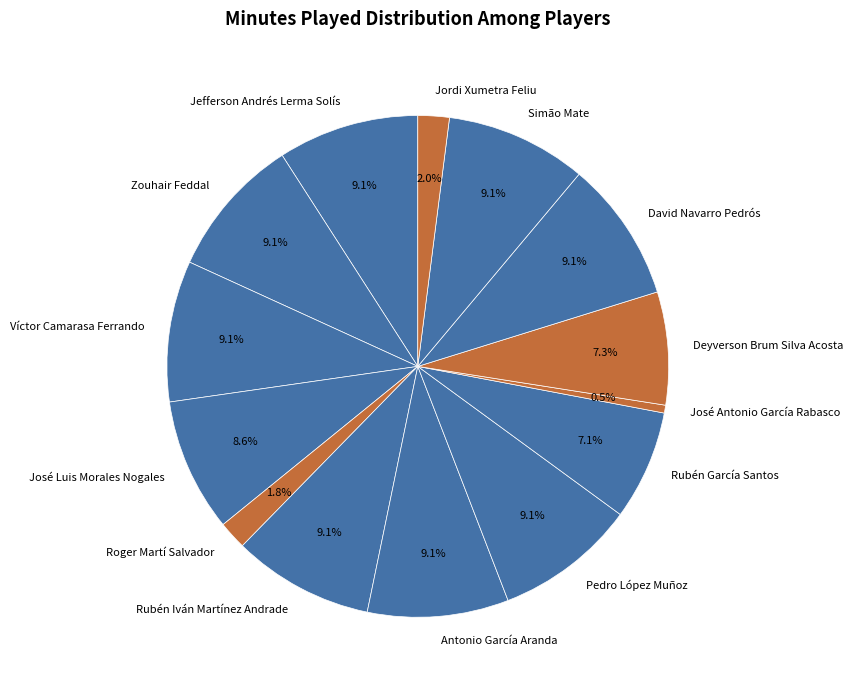

Which slice is the smallest?

José Antonio García Rabasco